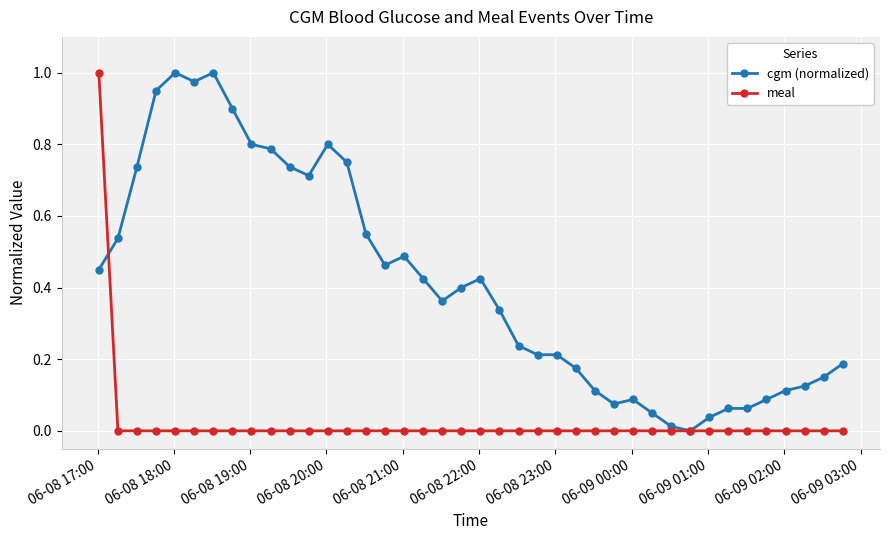

Rank the series by their average value, from highest to lowest.

cgm (normalized), meal